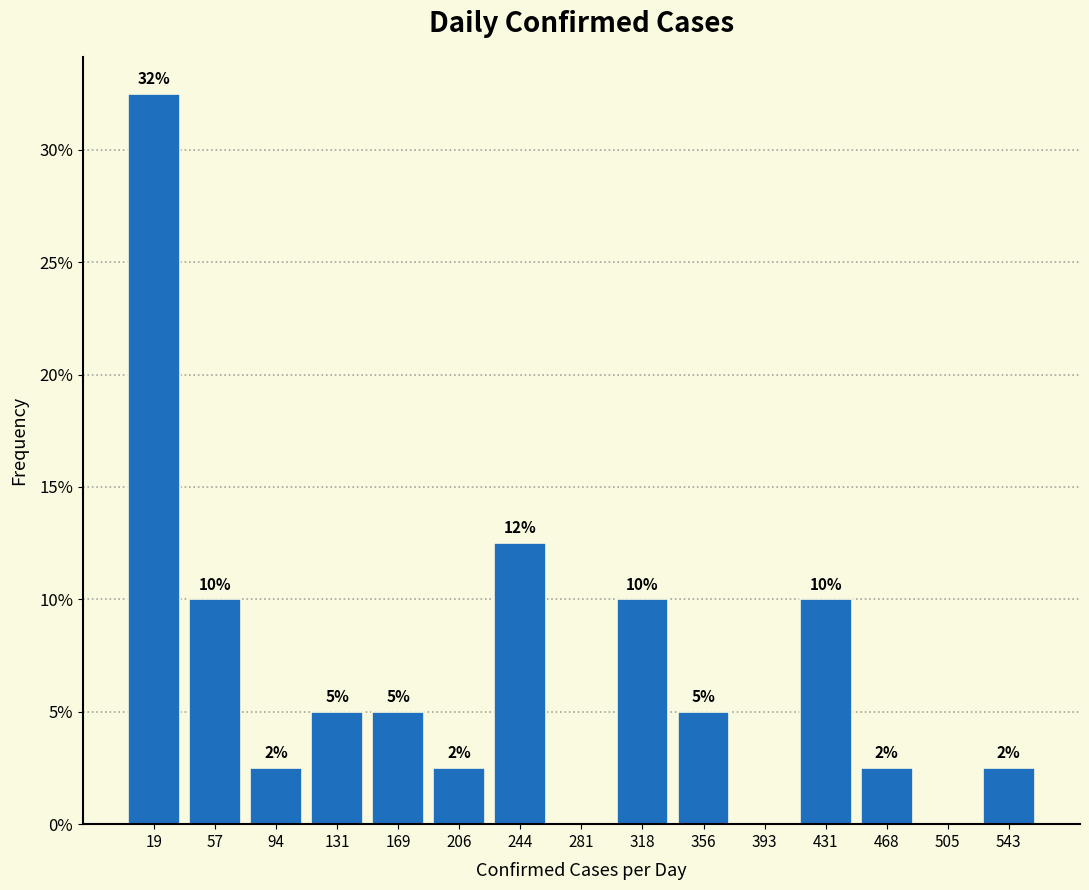

Which range on the x-axis has the tallest bar?

0 to 40